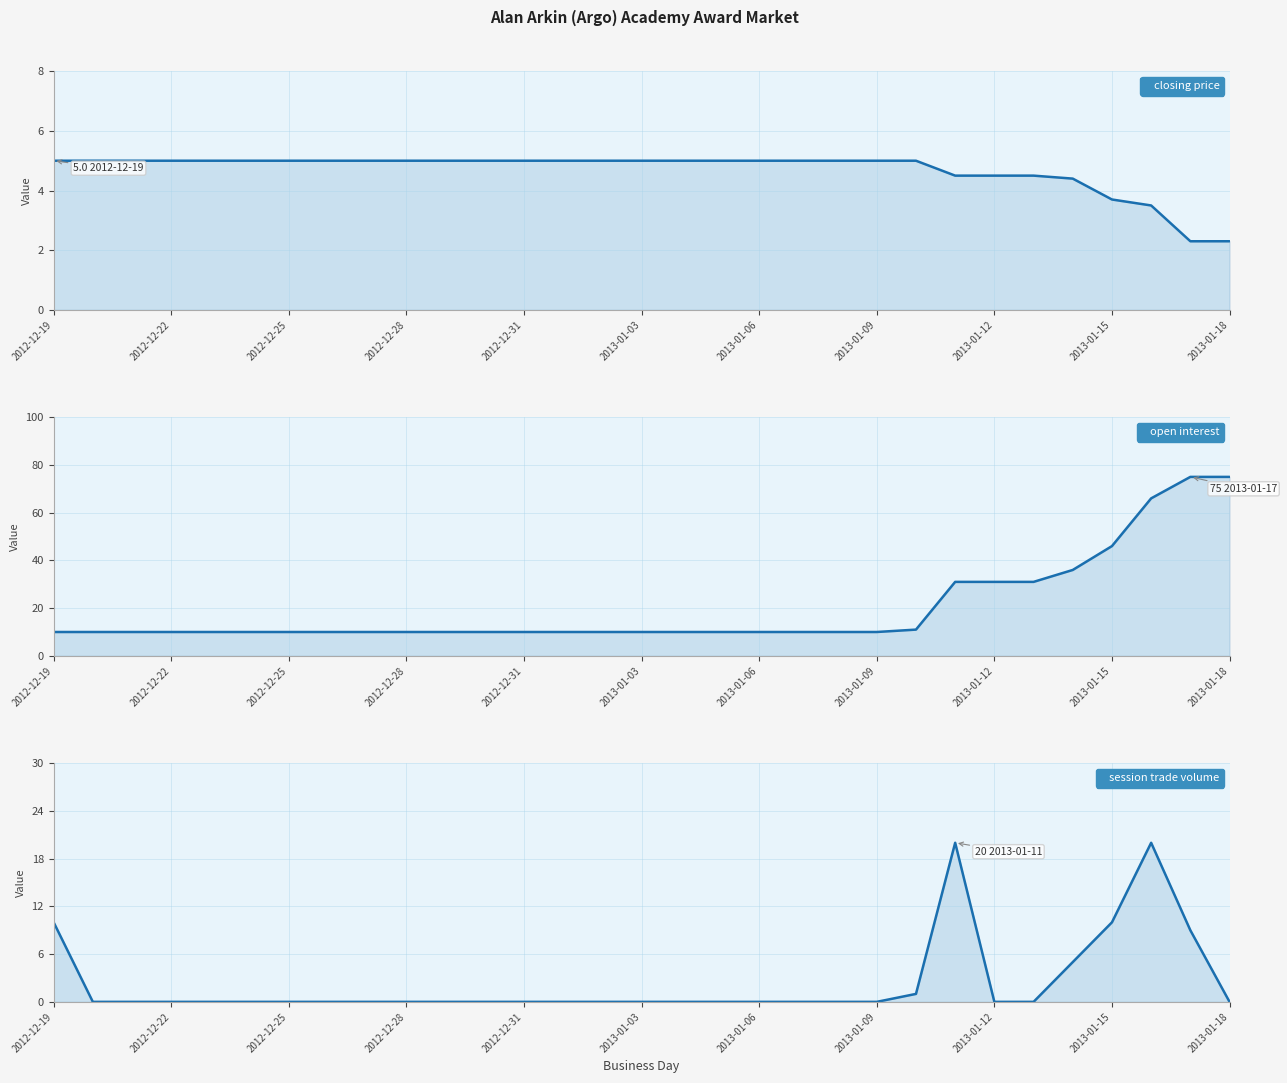

True or false: open interest has more than 2 interior local peaks.

False